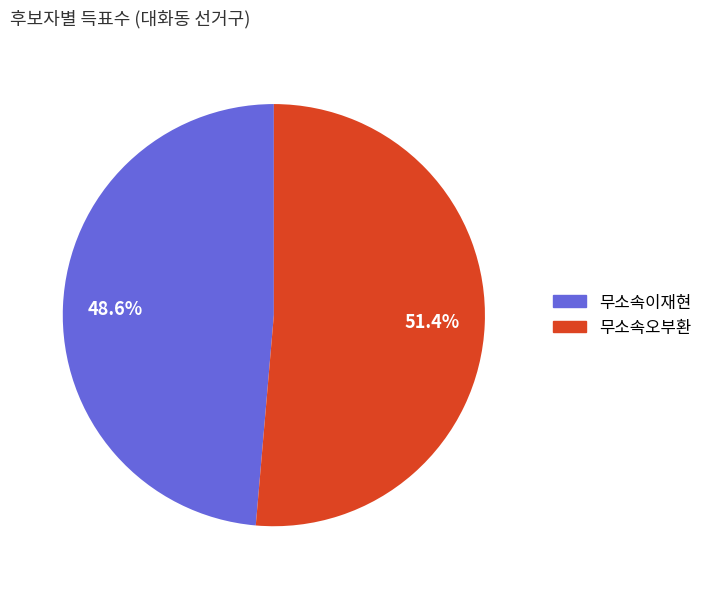

Does 무소속오부환 represent more than half of the total?

Yes